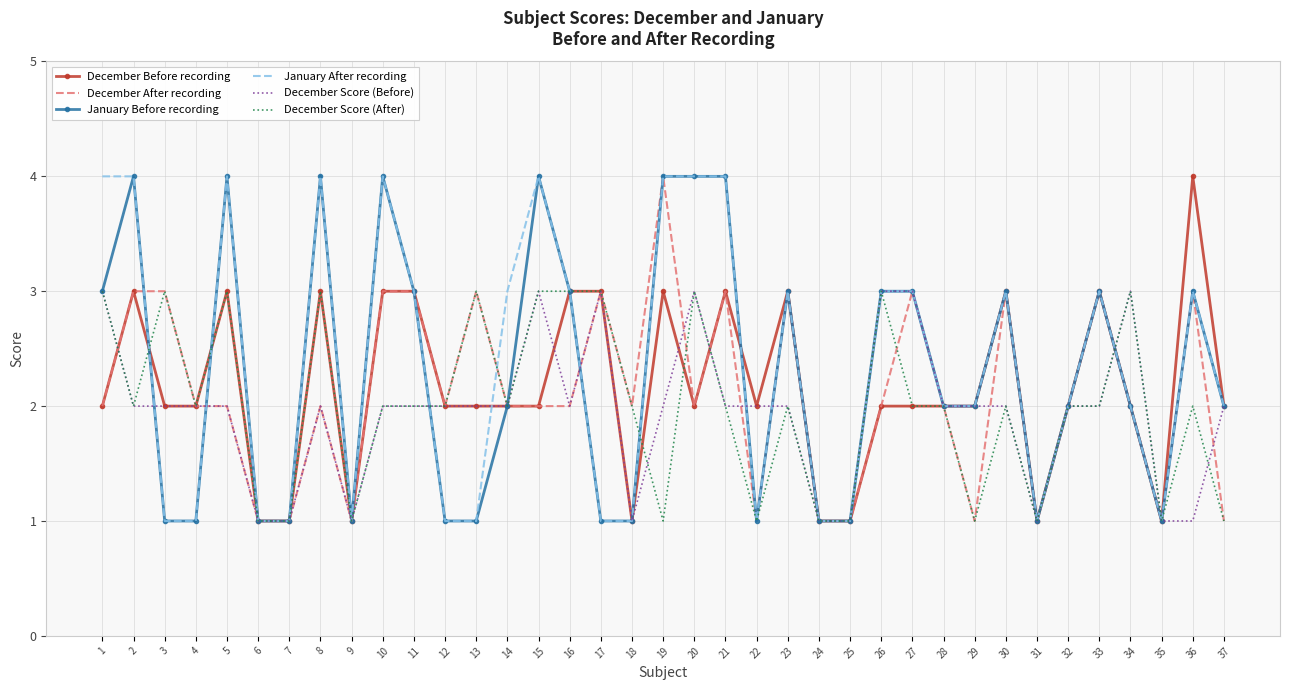

At which category does January Before recording reach its first local peak?

2